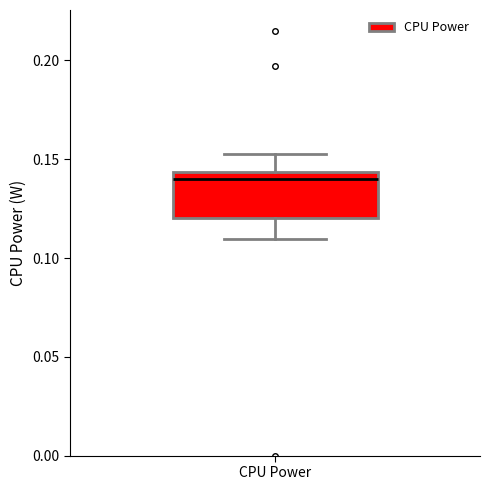

Transcribe this box plot: give where the median line is, the range the box spans, and where the two whiskers end, as read against the y-axis. The values are not printed on the chart, so give them approximately, as read against the axis.

median 0.140, box 0.120 to 0.145, whiskers 0.110 to 0.155